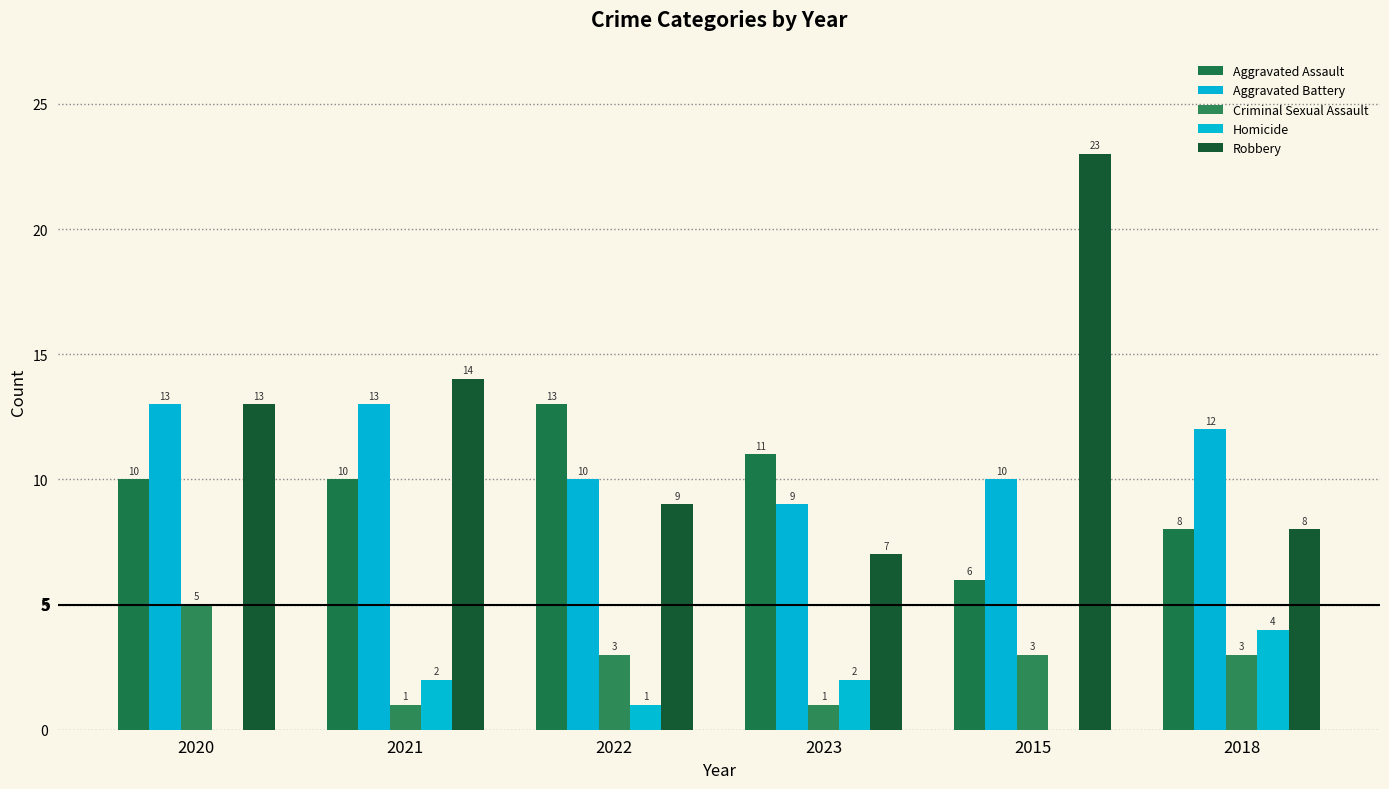

Reading left to right, transcribe all the data shown in this chart.

Aggravated Assault: 10	10	13	11	6	8
Aggravated Battery: 13	13	10	9	10	12
Criminal Sexual Assault: 5	1	3	1	3	3
Homicide: 0	2	1	2	0	4
Robbery: 13	14	9	7	23	8